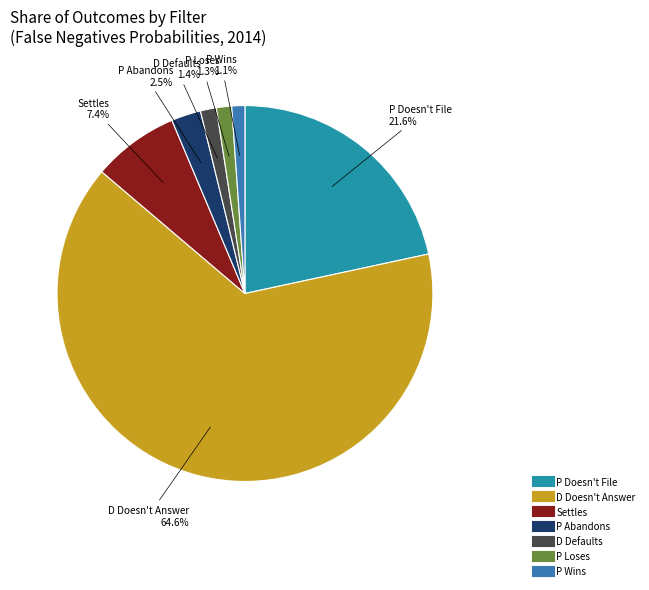

Which slice represents more than half of the pie?

D Doesn't Answer